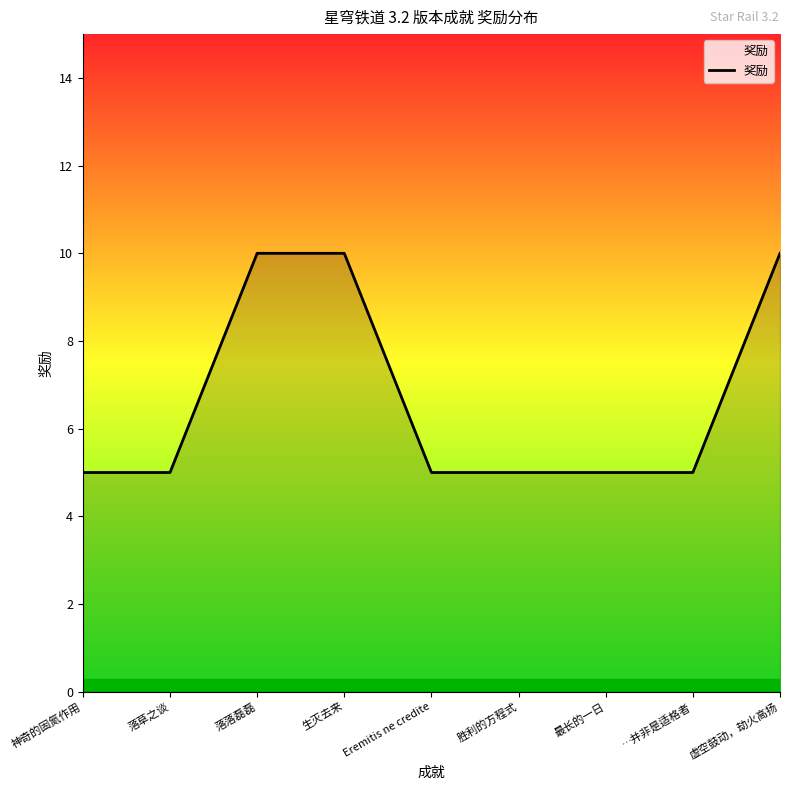

What is the sum of the values at …并非是适格者 and 神奇的固氮作用?

10